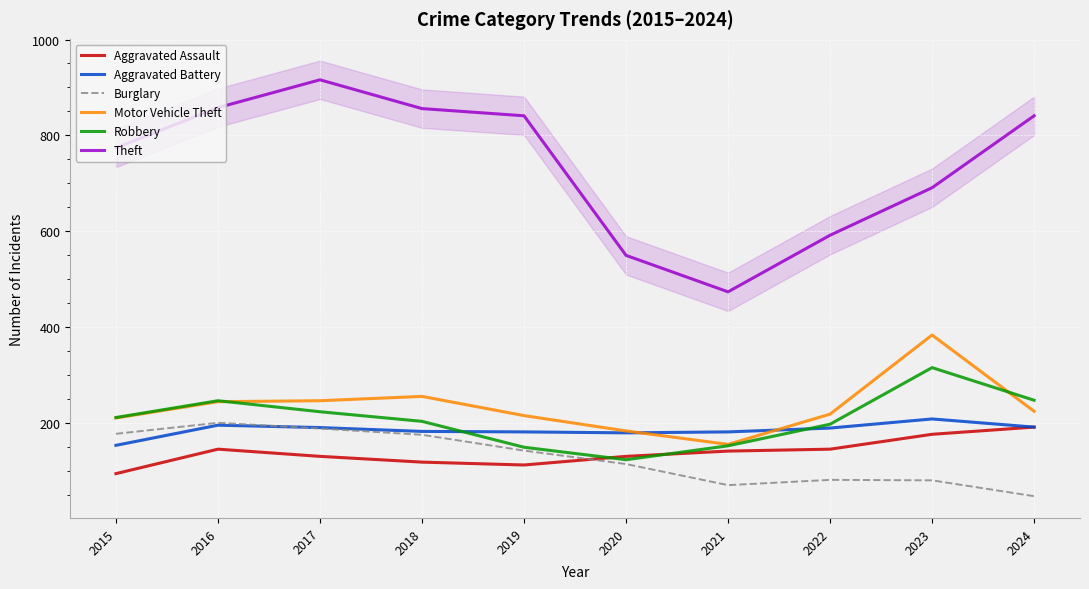

Is this an area chart (filled region under the line)?

No